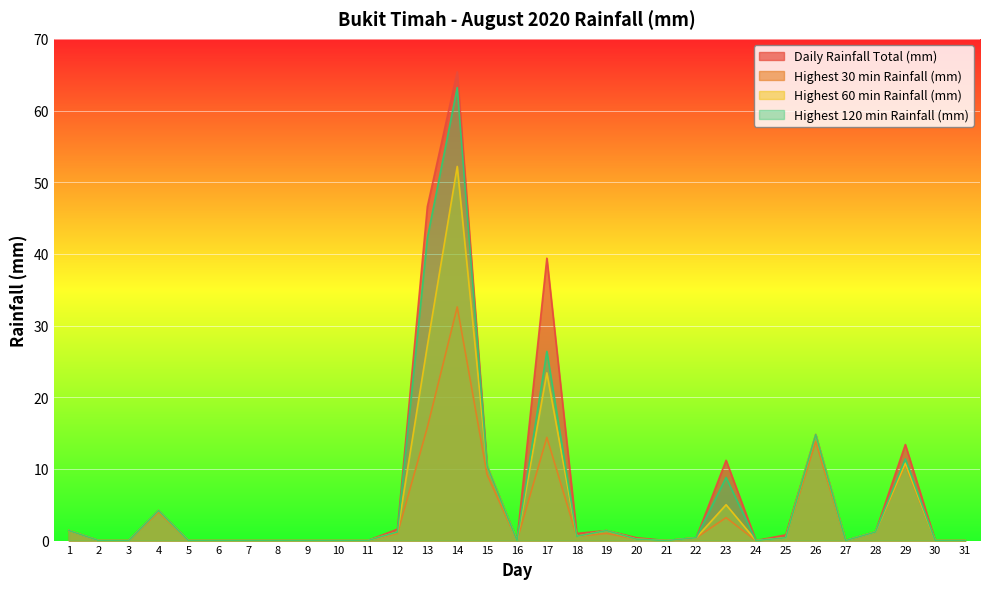

List the series in order of their overall mean, lowest first.

Highest 30 min Rainfall (mm), Highest 60 min Rainfall (mm), Highest 120 min Rainfall (mm), Daily Rainfall Total (mm)